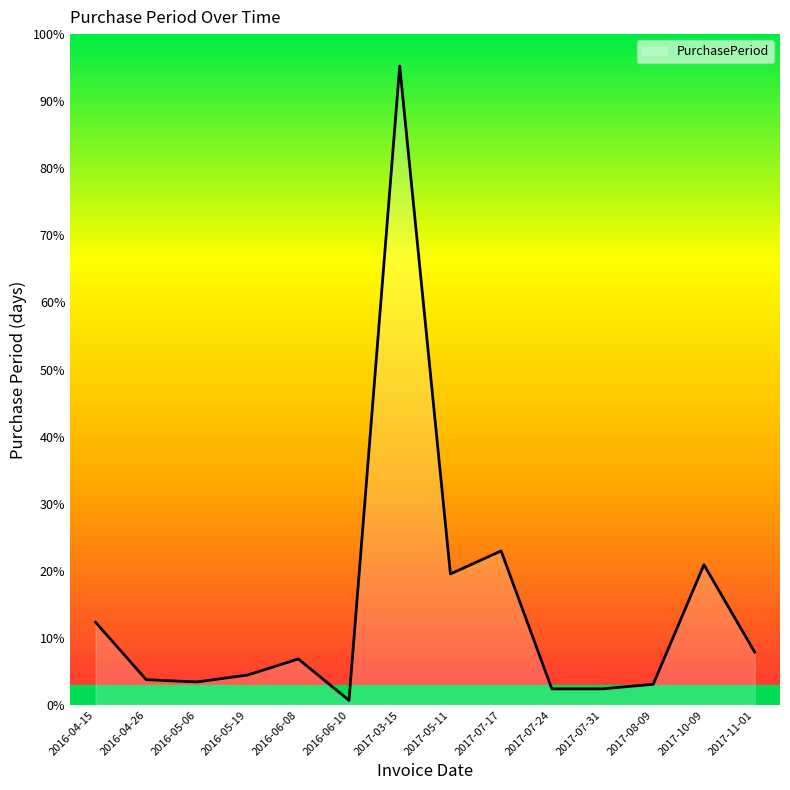

Is this an area chart (filled region under the line)?

Yes